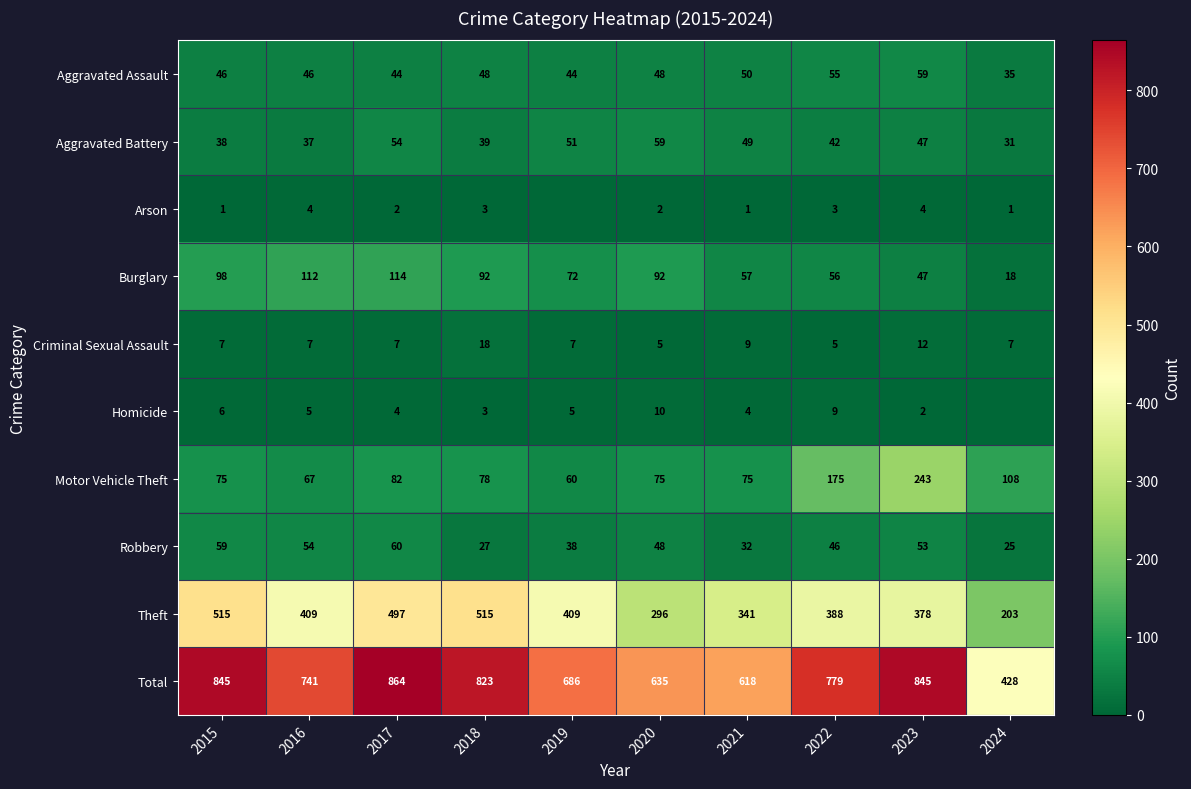

At which category is the sum across all series the highest?

2017